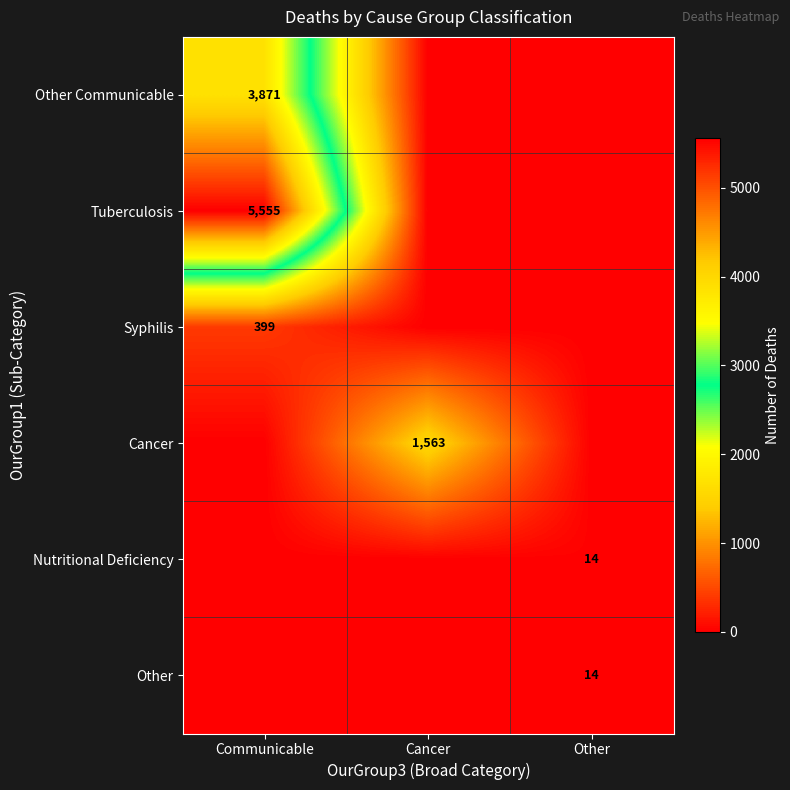

The value of Other Communicable at Communicable is 3871. True or false?

True